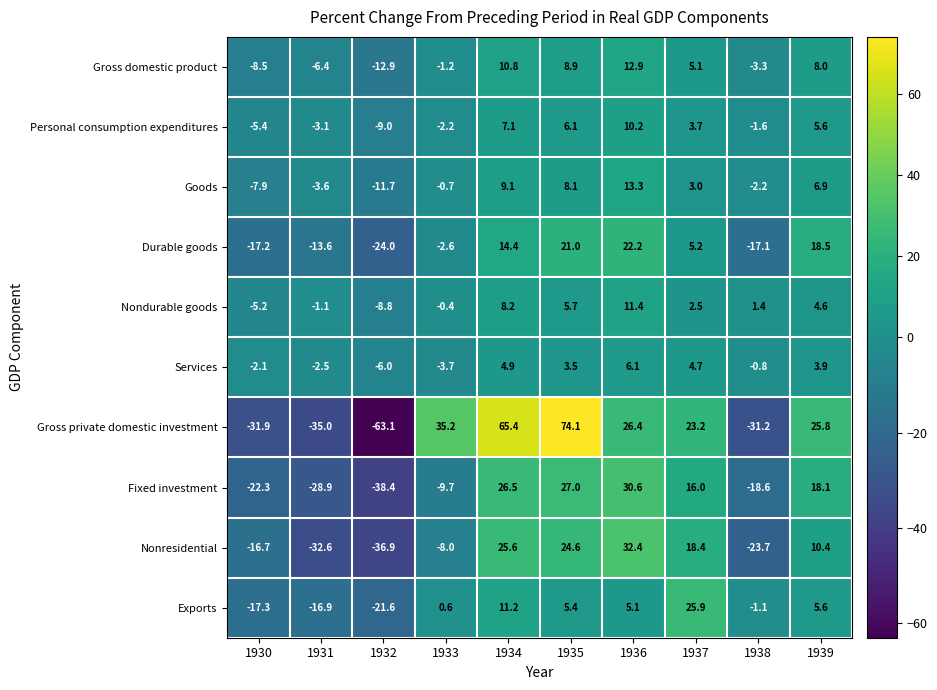

How many data points does each series have?

10